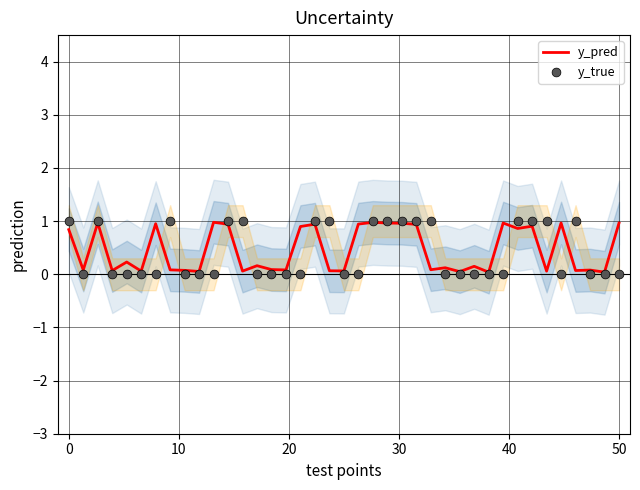

Which series contains the lowest Y value?

y_true